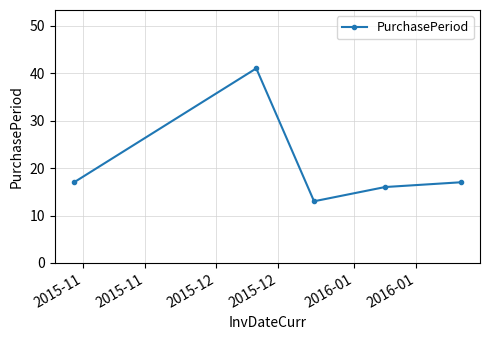

What is the difference between the second highest and second lowest values?

1